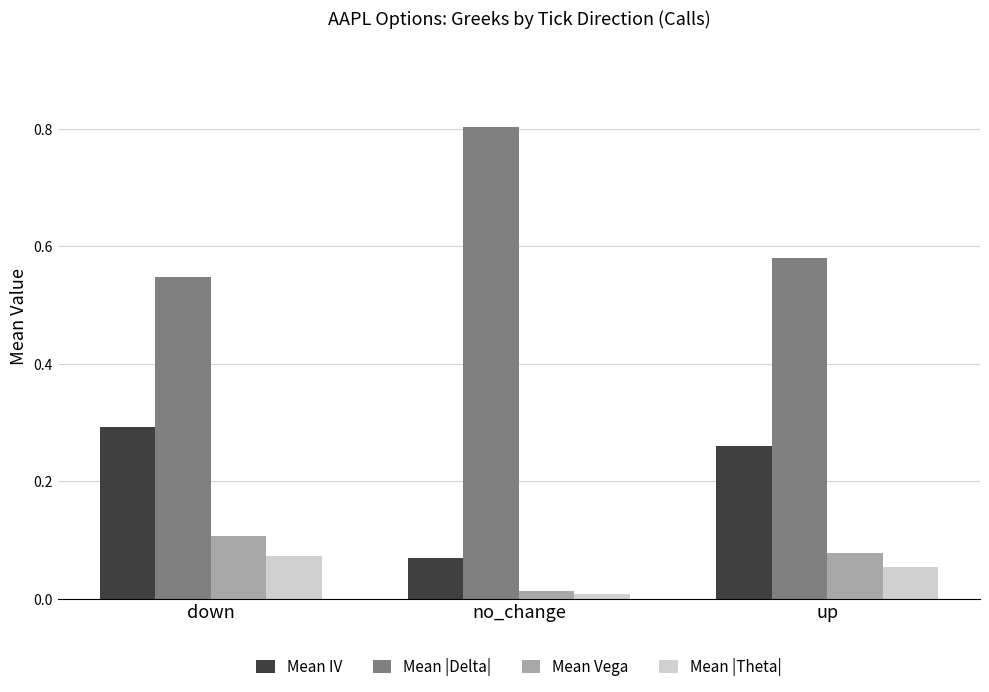

Which series has the largest total across all categories?

Mean |Delta|